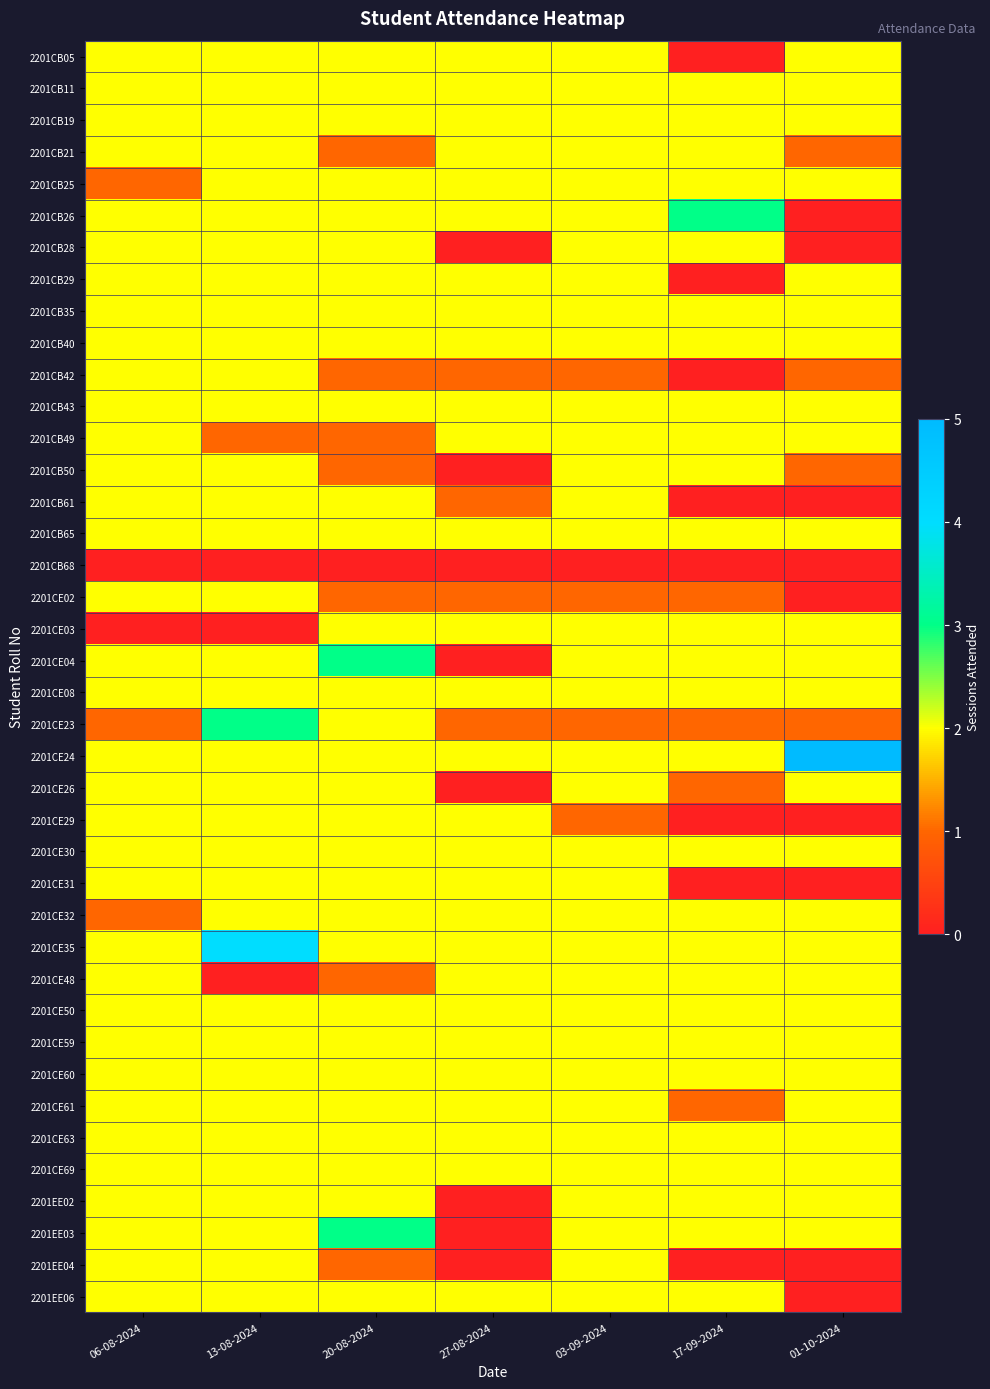

How many series are shown in this chart?

40